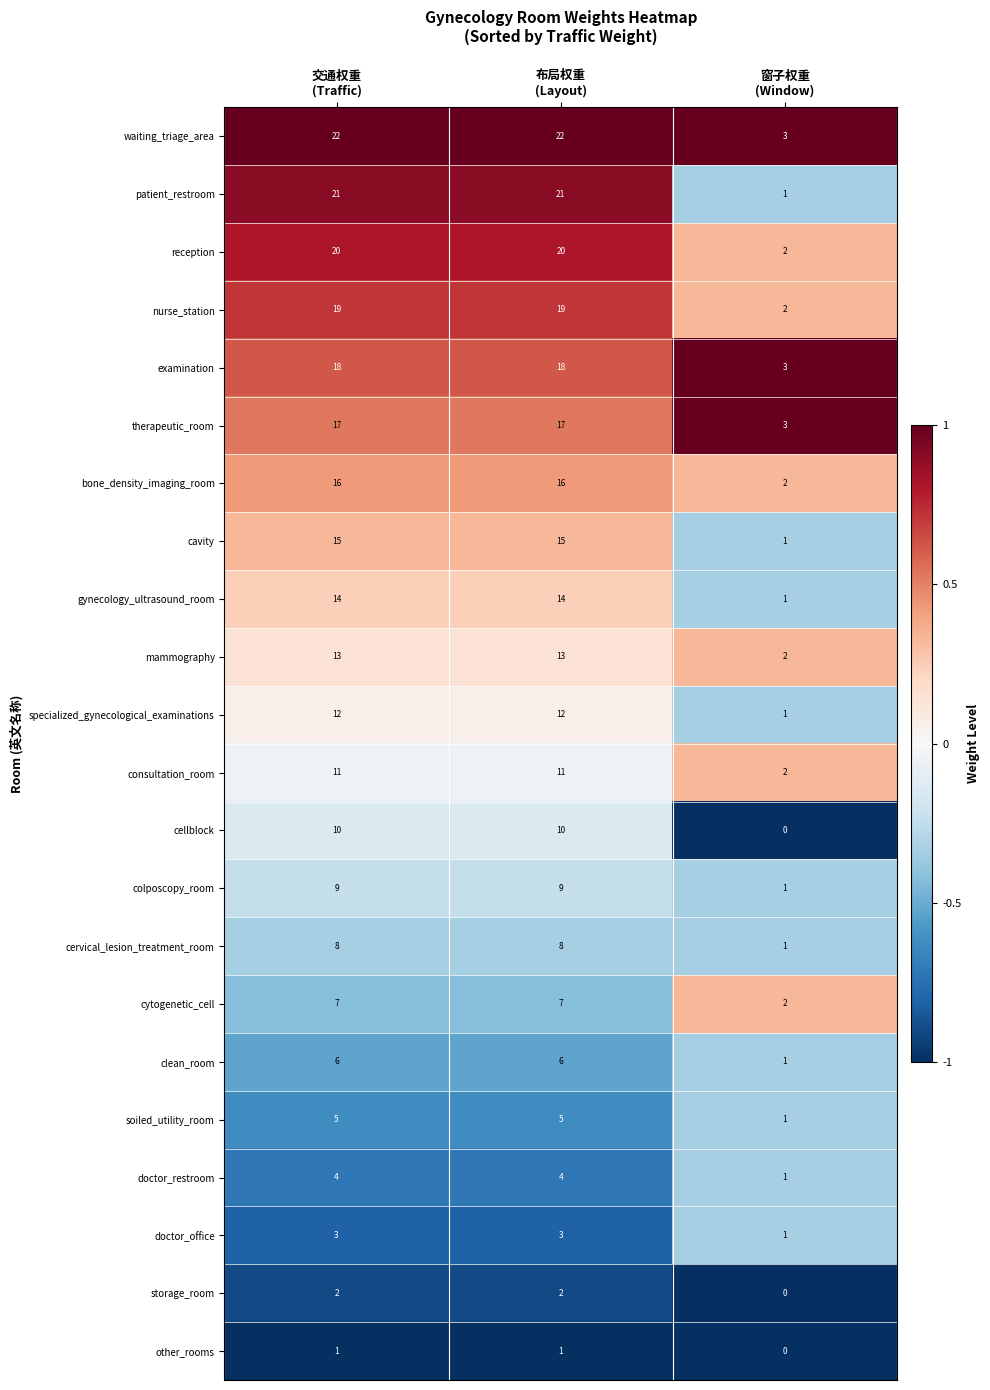

Which series has the widest spread of values?

patient_restroom